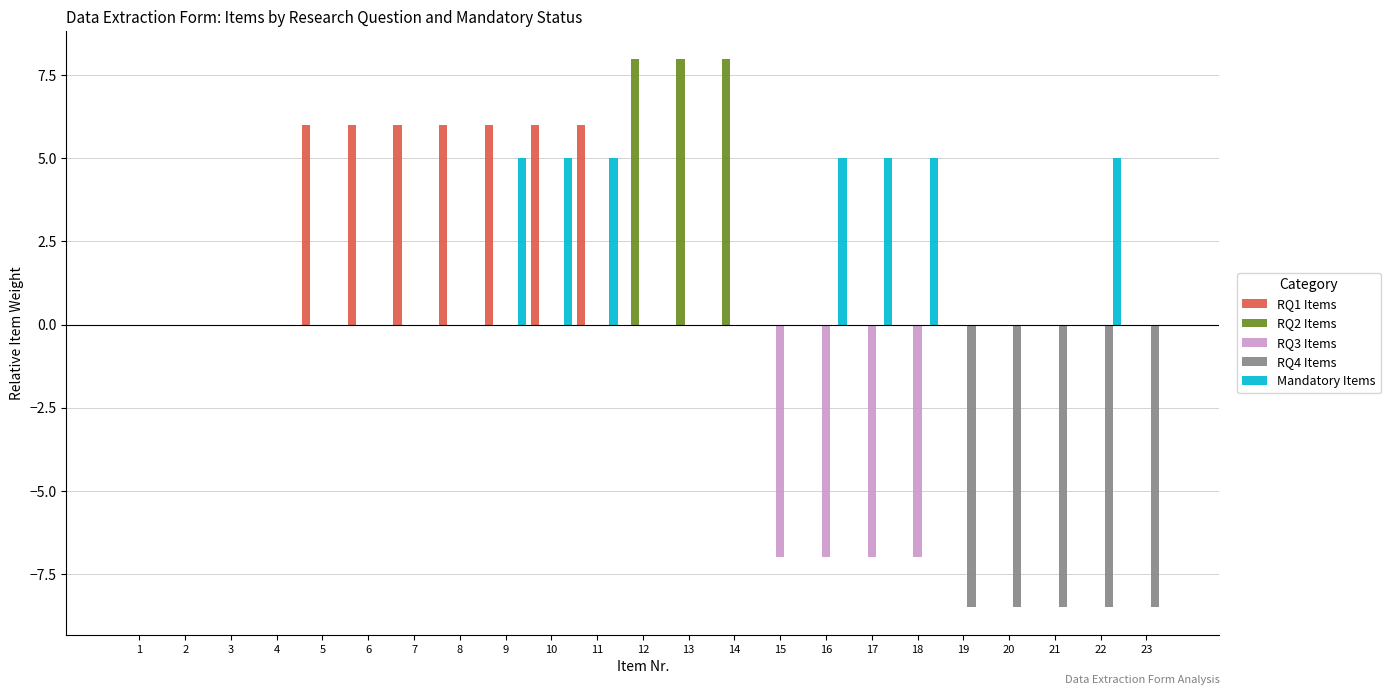

What is the total value across all series at 17?

-2.0